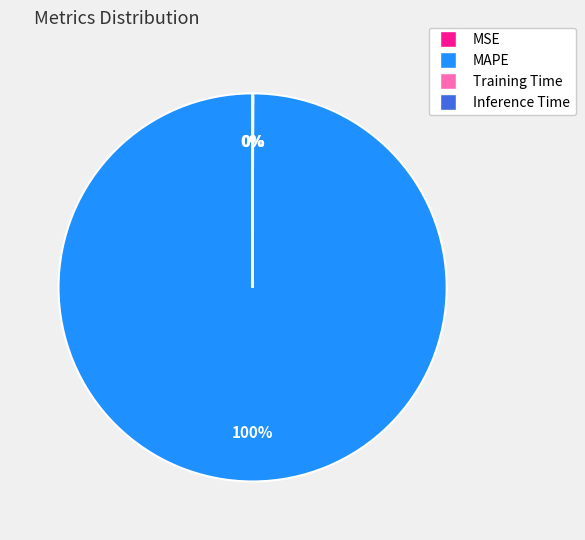

What is the largest slice in the pie chart?

MAPE